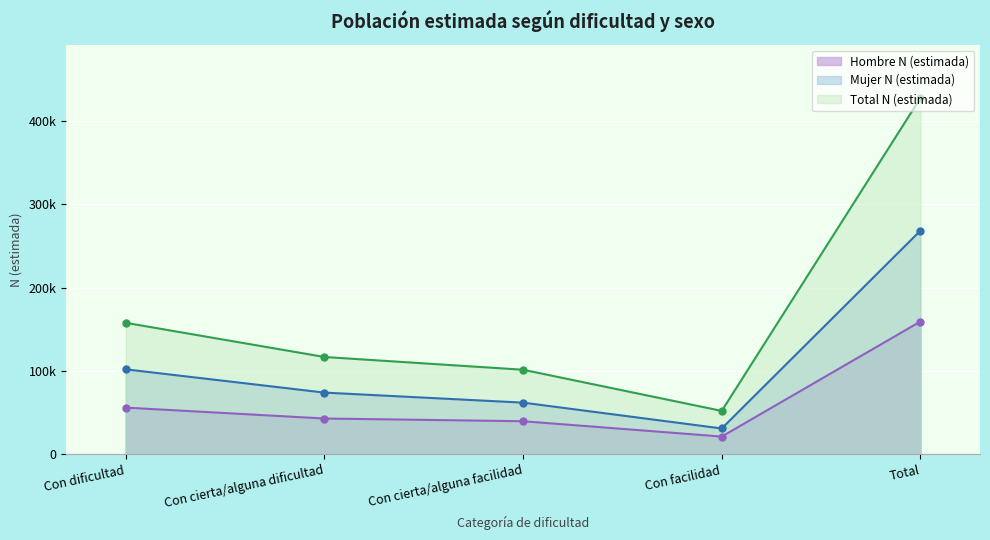

Between Con dificultad and Total, which series saw the biggest shift?

Total N (estimada)